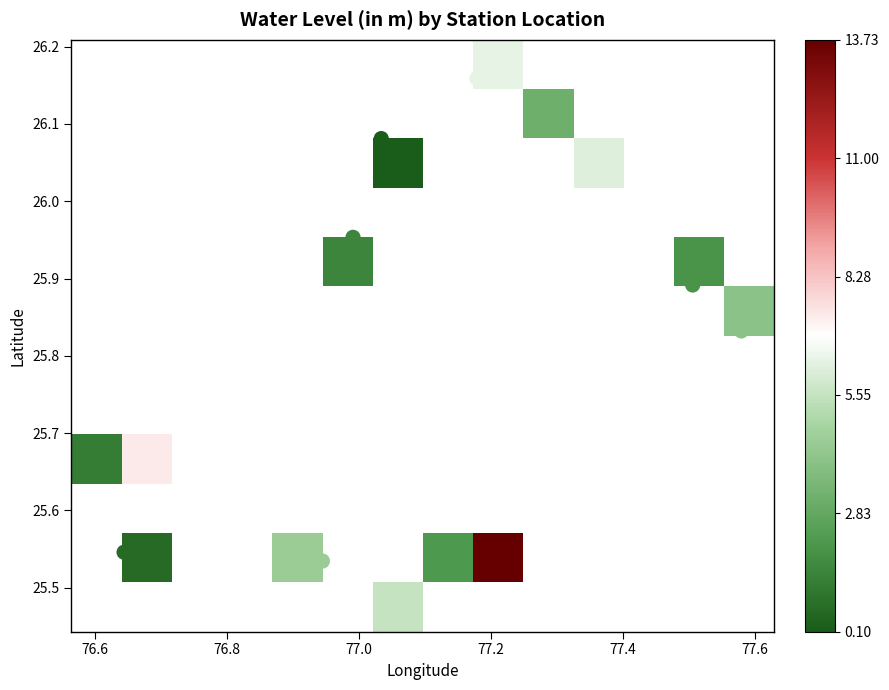

Which series has the largest total across all categories?

station_water_level